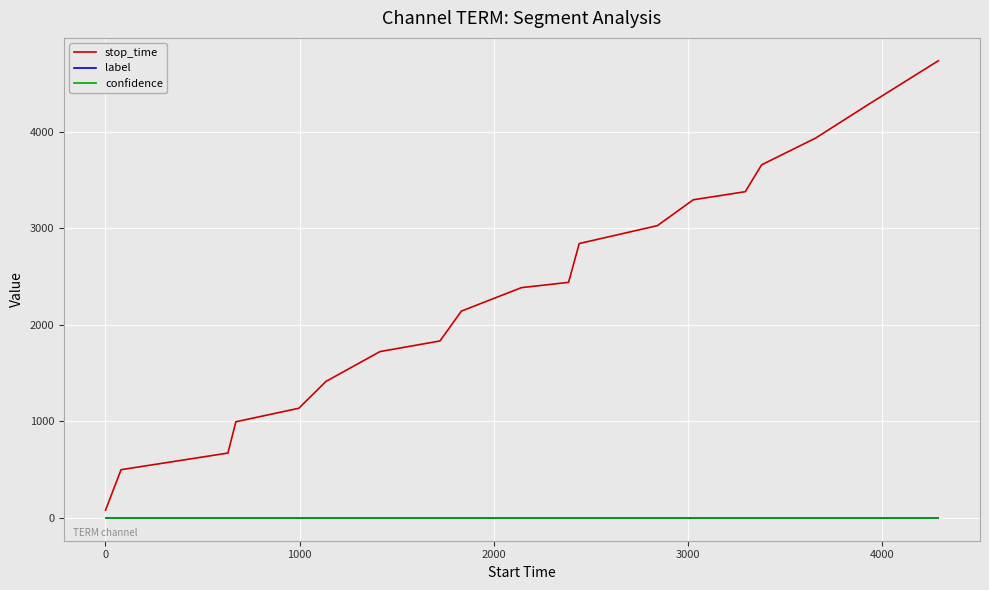

Which series has the largest total across all categories?

stop_time